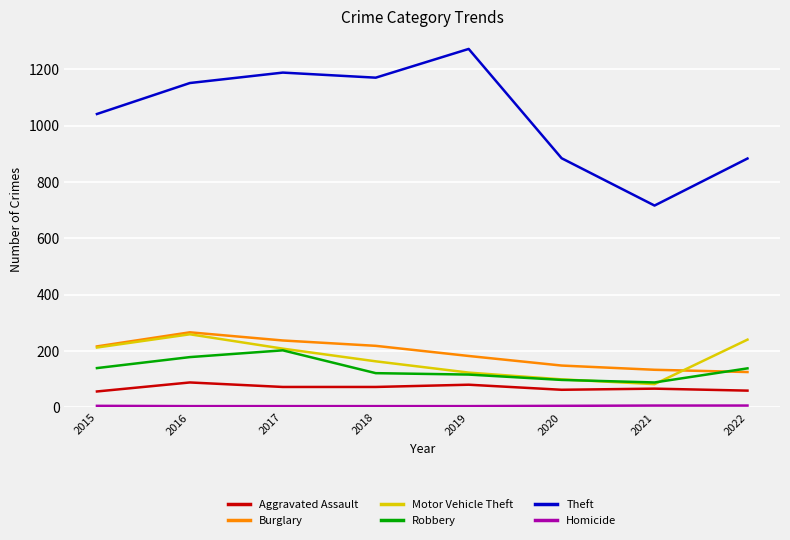

Which series has the largest total across all categories?

Theft